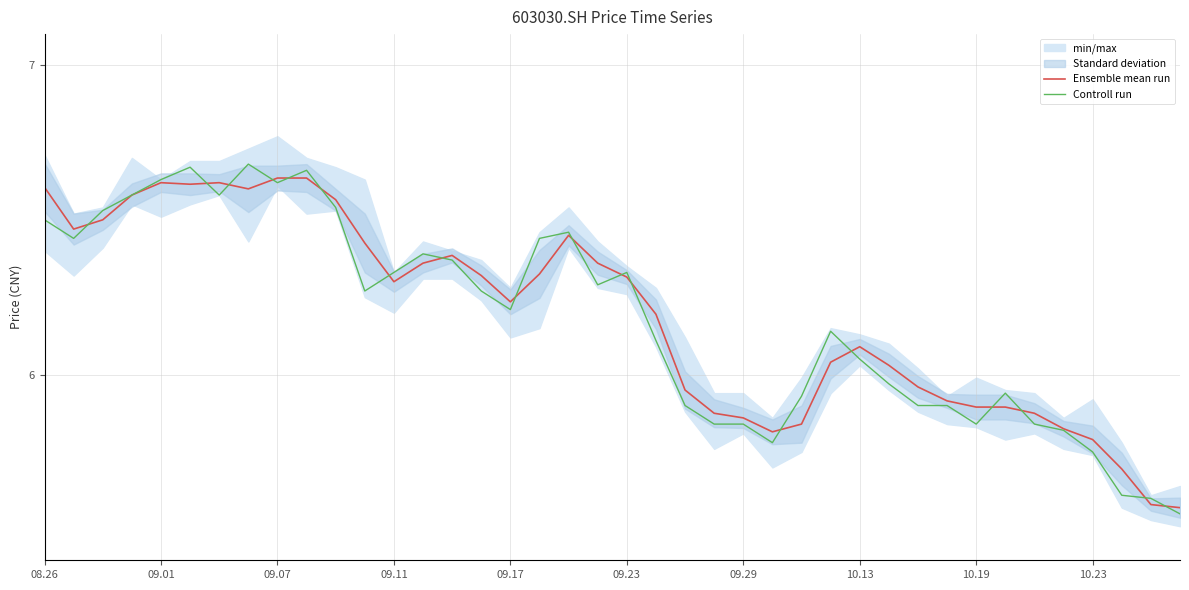

True or false: Controll run has more than 2 interior local peaks.

True